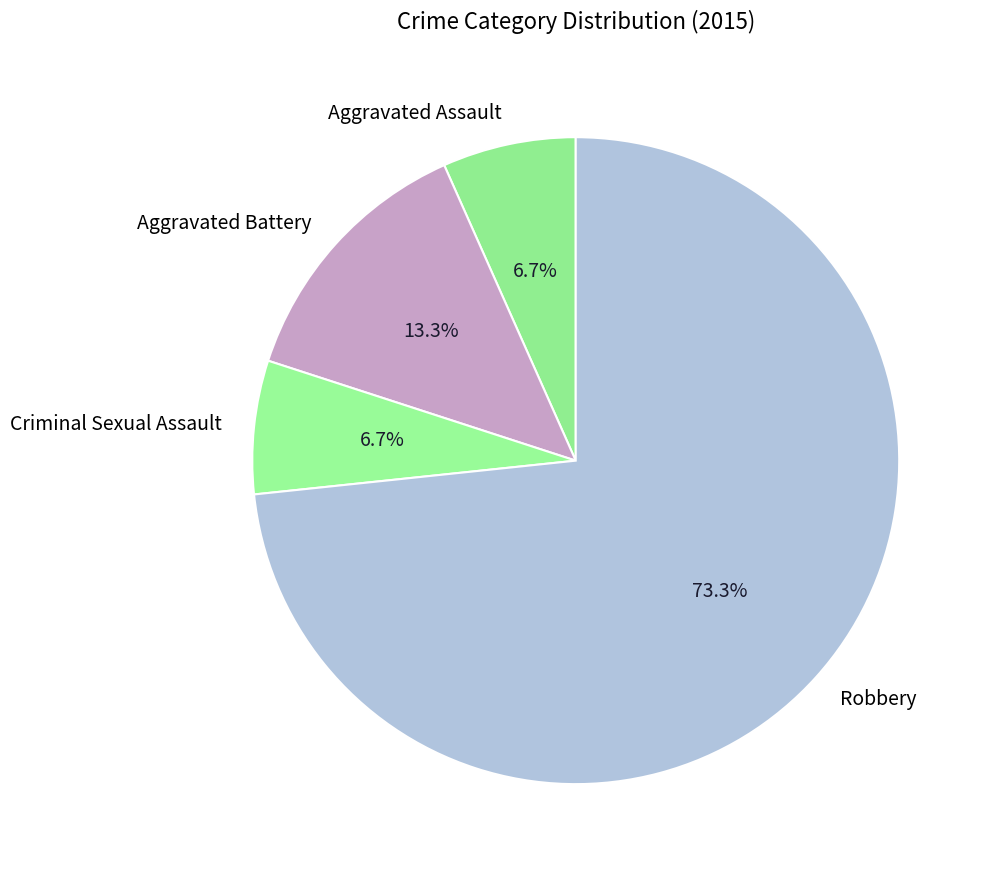

To the nearest percent, what portion does Aggravated Battery represent?

13%